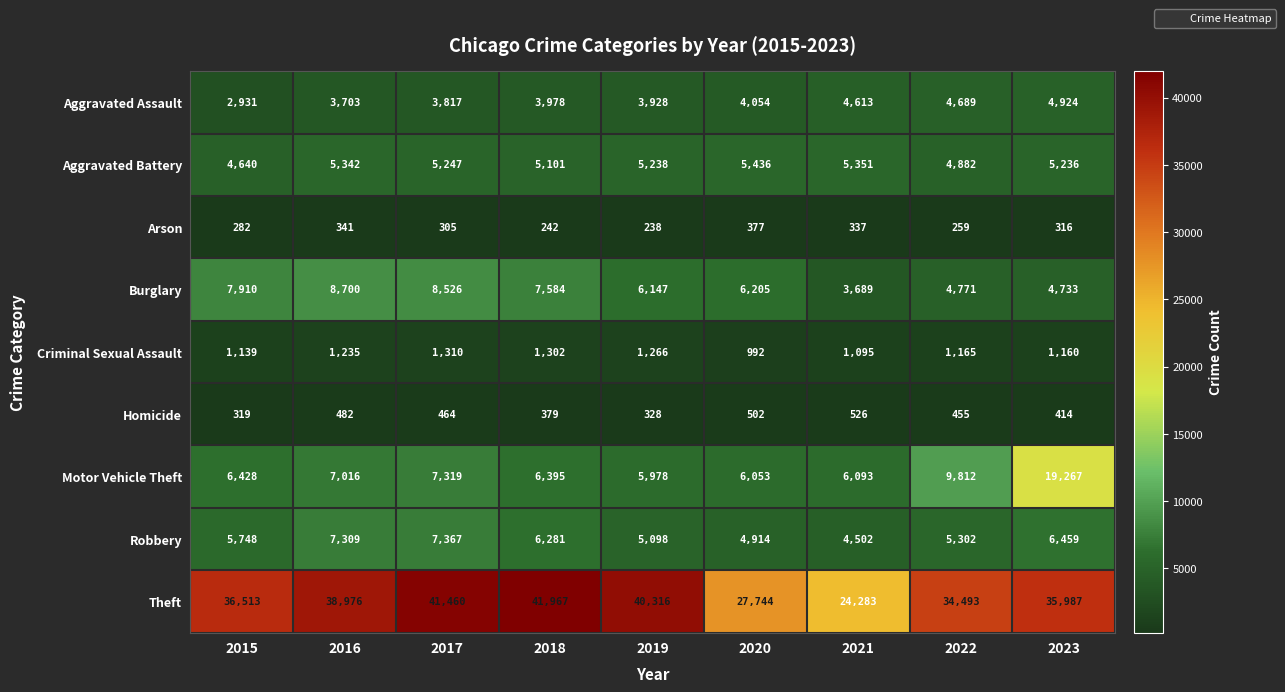

What is the difference between the maximum and minimum values in the Arson series?

139